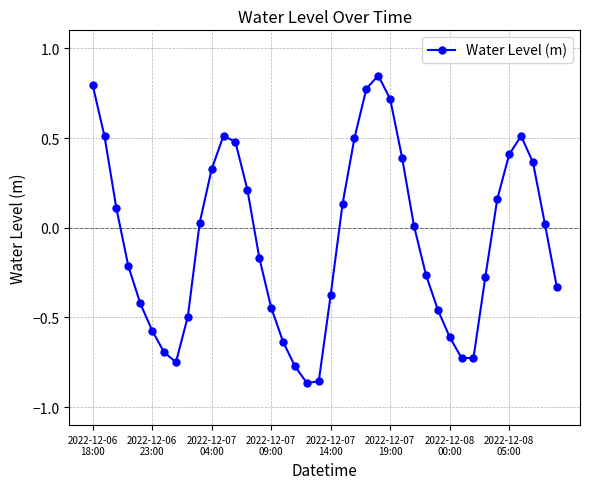

What is the difference between the maximum and minimum values?

1.7